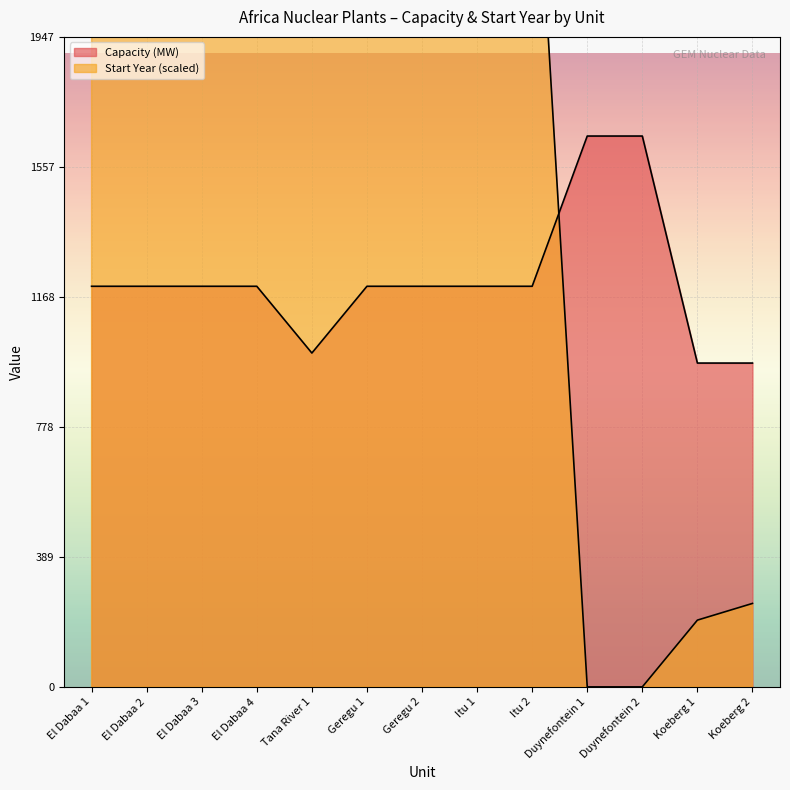

List the labels in order of value, smallest first.

Koeberg 1, Koeberg 2, Tana River 1, El Dabaa 1, El Dabaa 2, El Dabaa 3, El Dabaa 4, Geregu 1, Geregu 2, Itu 1, Itu 2, Duynefontein 1, Duynefontein 2